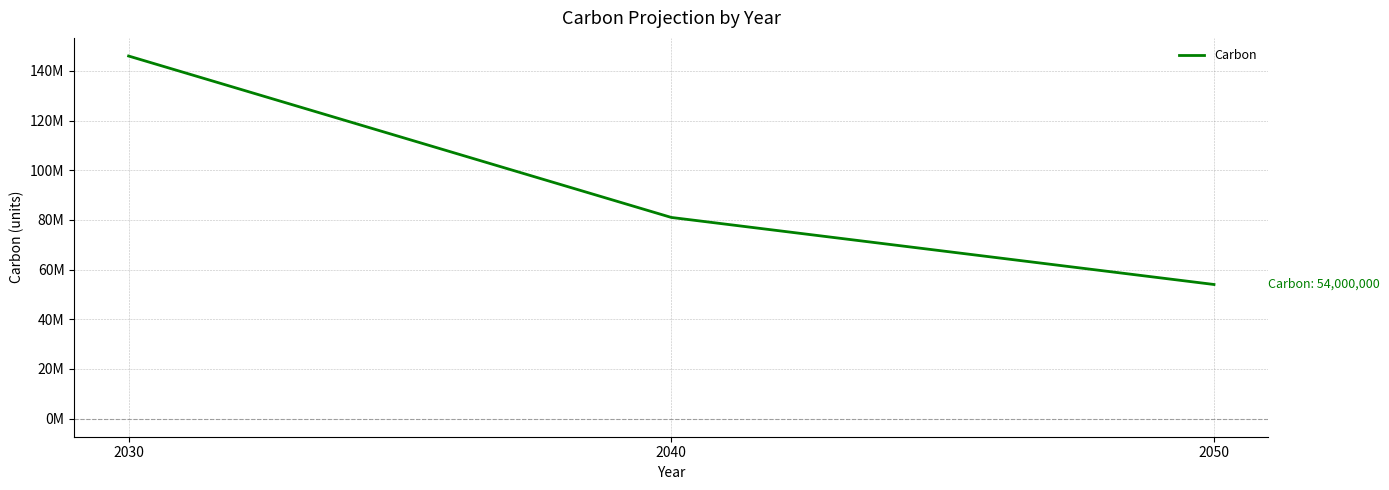

List the labels in order of value, smallest first.

2050, 2040, 2030